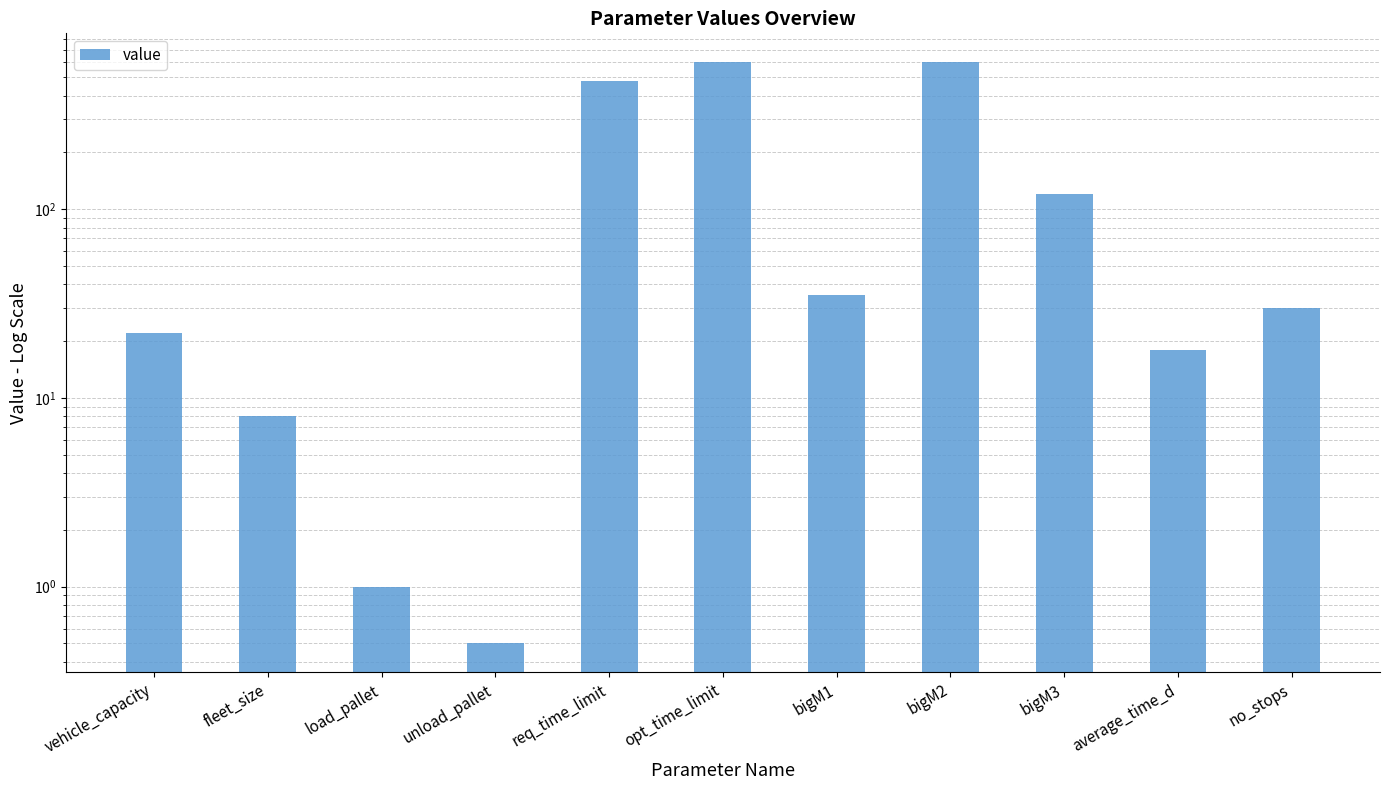

How many values exceed 30?

5